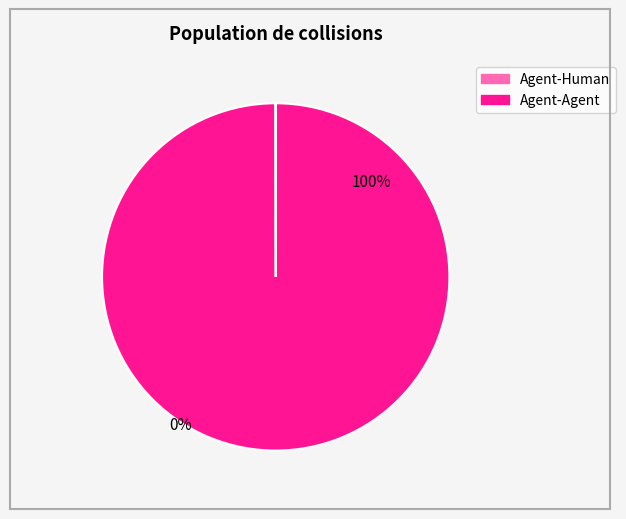

What percentage is the Agent-Agent slice, to the nearest percent?

100%